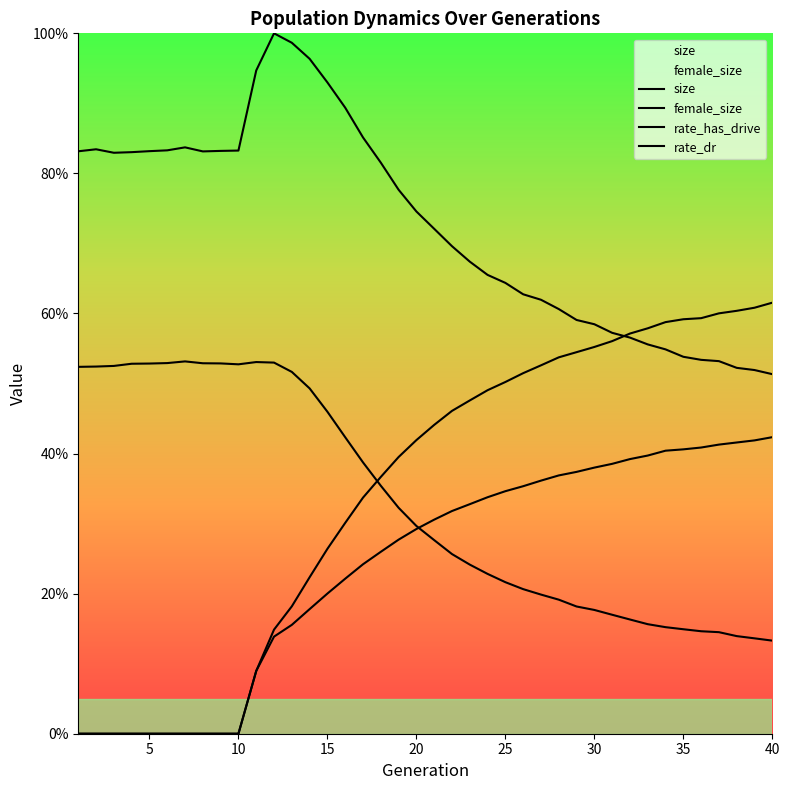

What is the value of the rate_has_drive point at the 38th from the left?

0.6